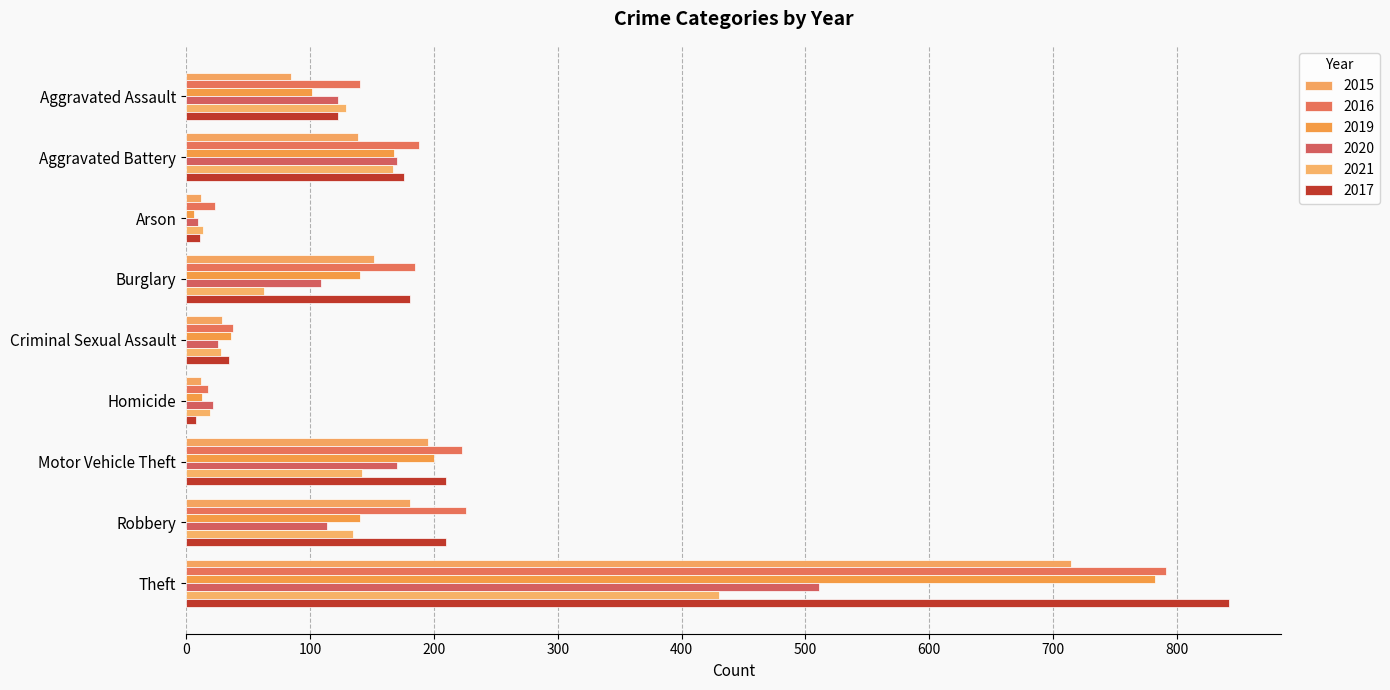

At which category is the sum across all series the highest?

Theft